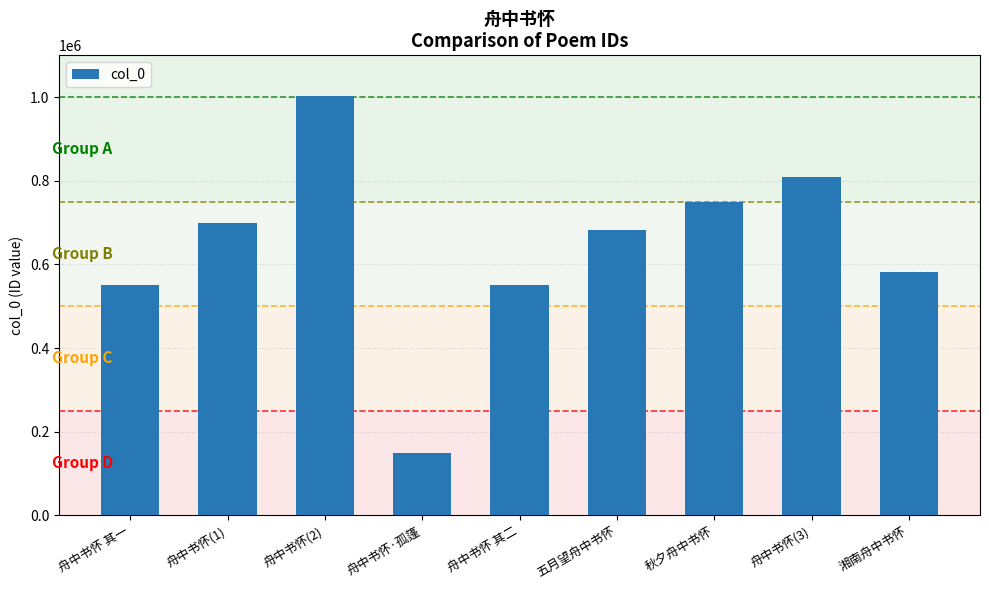

What is the label of the 1st bar from the left?

舟中书怀 其一